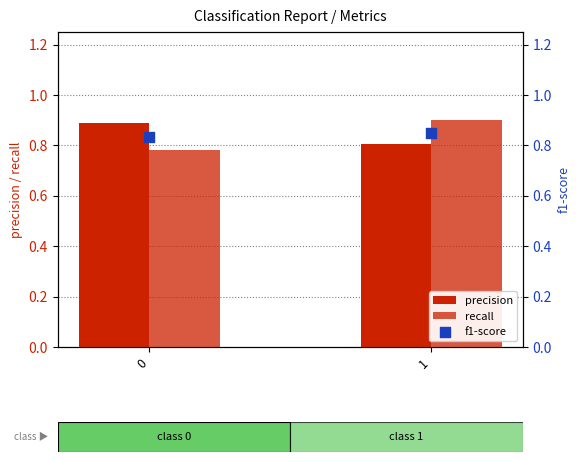

Which series has the largest Y range (max minus min)?

recall